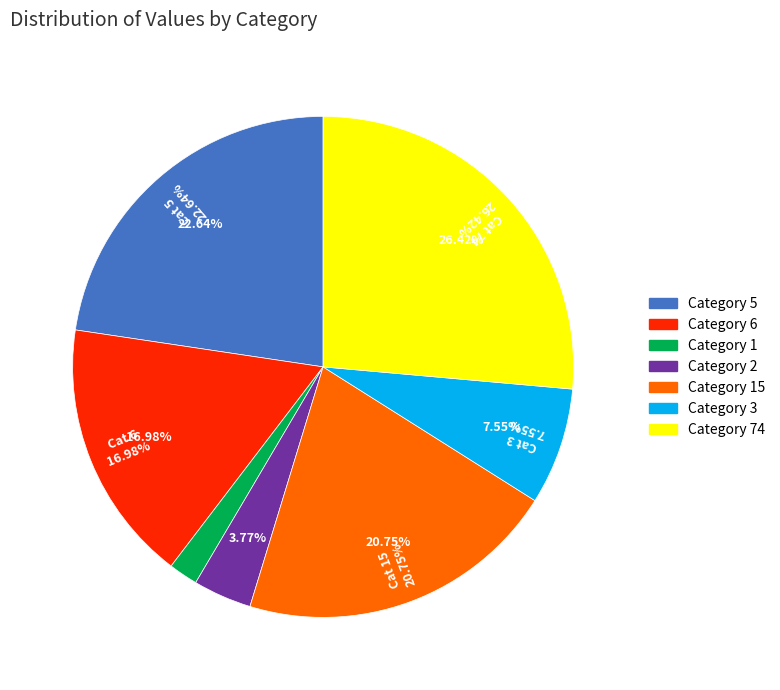

Rank the categories by value from highest to lowest.

74, 5, 15, 6, 3, 2, 1